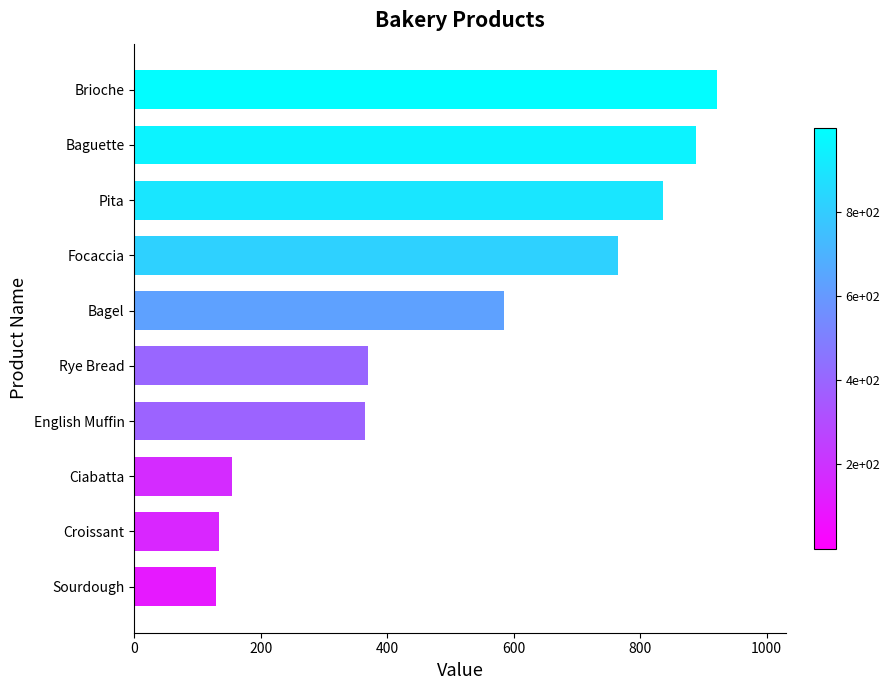

What is the minimum value shown in the chart?

129